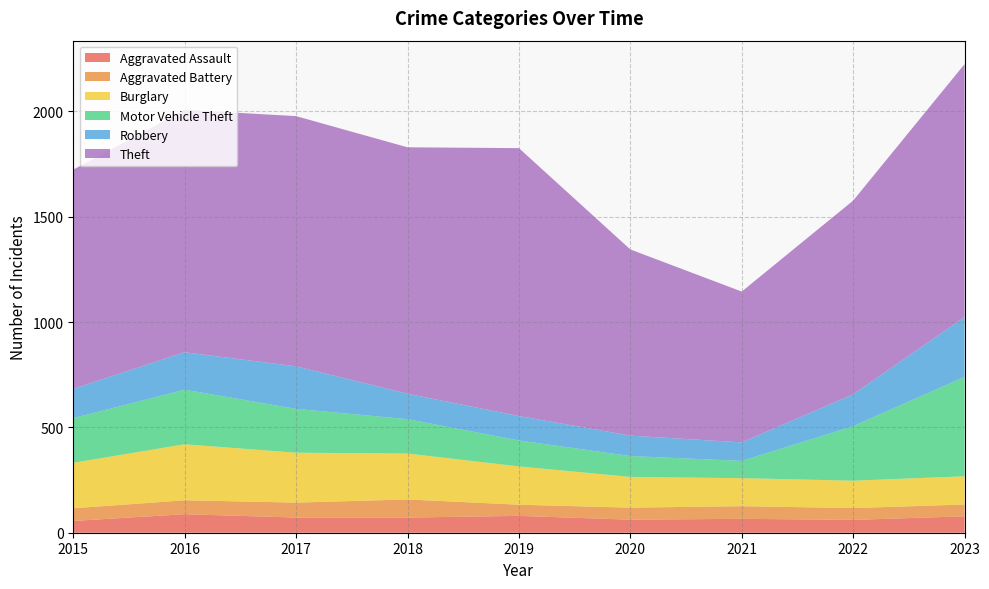

Reading right to left, extract all data points from this chart.

Aggravated Assault: 78	61	66	62	80	72	72	88	56
Aggravated Battery: 56	56	60	57	53	86	71	66	60
Burglary: 134	130	133	146	182	218	237	266	216
Motor Vehicle Theft: 472	259	82	99	123	163	208	259	212
Robbery: 284	151	88	97	116	121	202	178	139
Theft: 1201	920	716	884	1272	1170	1188	1151	1041